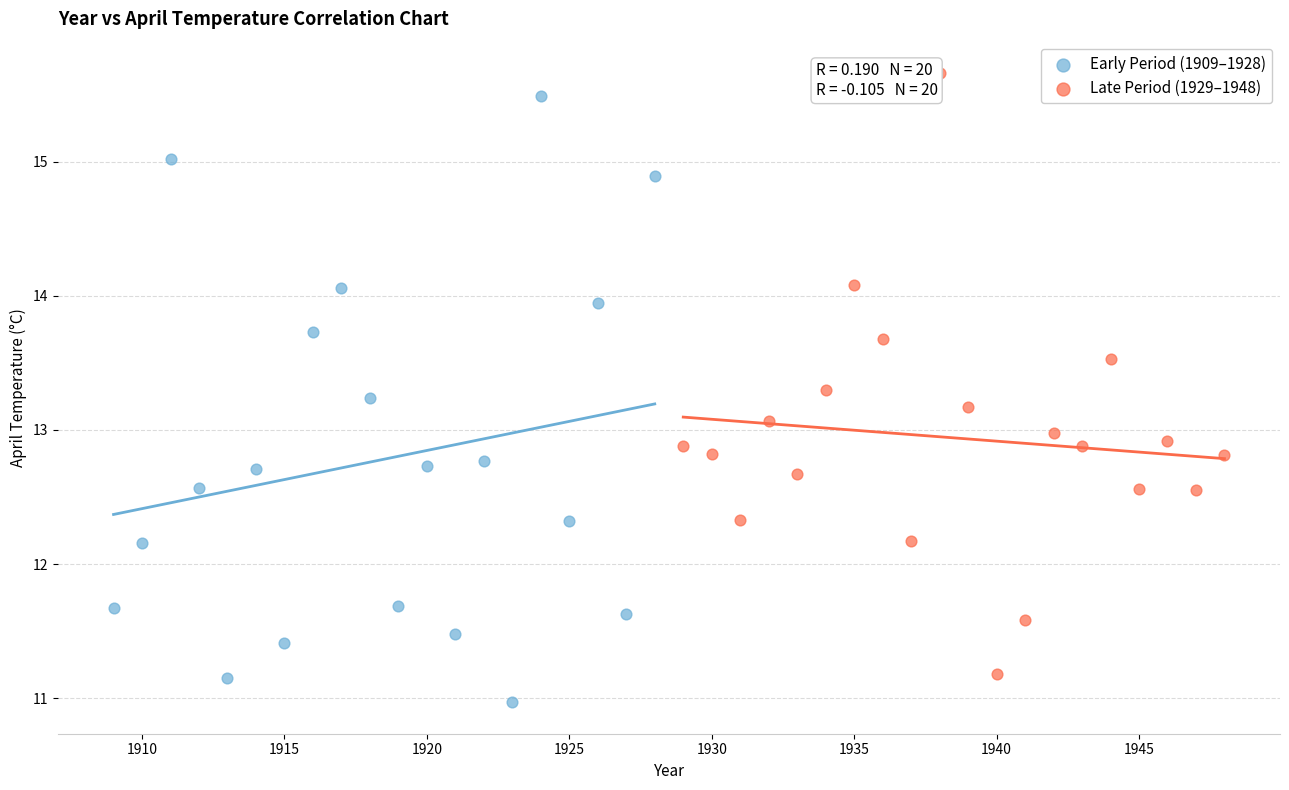

Which series contains the lowest Y value?

Early Period (1909–1928)